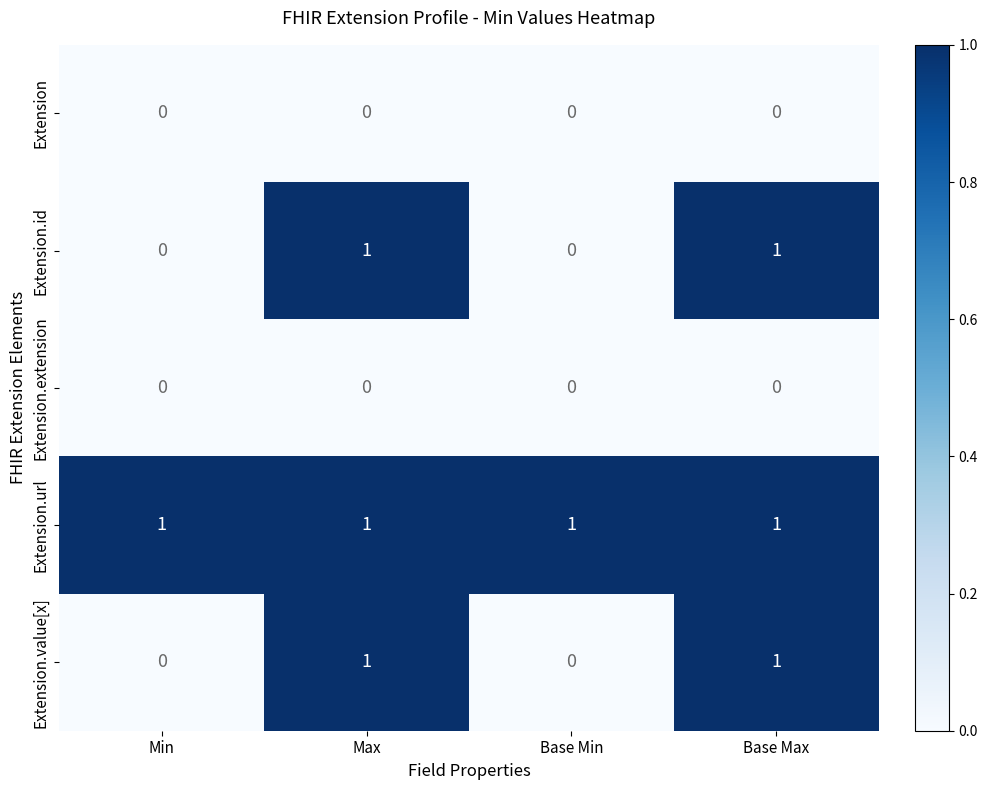

Count the Extension.id values in the range 0 to 1.

4